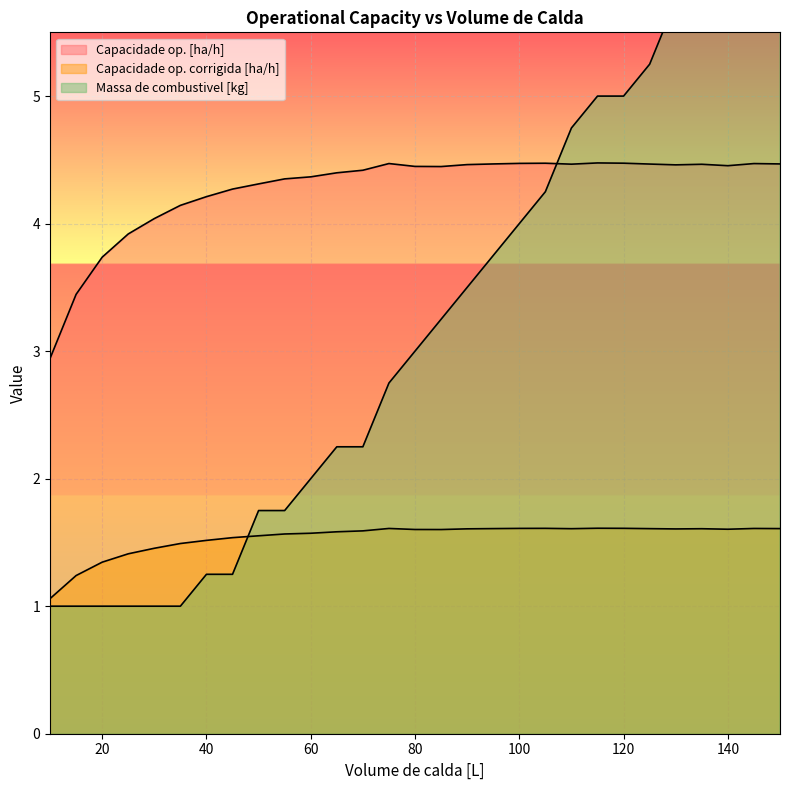

What is the value of the Capacidade op. corrigida [ha/h] point at the 28th from the left?

1.6